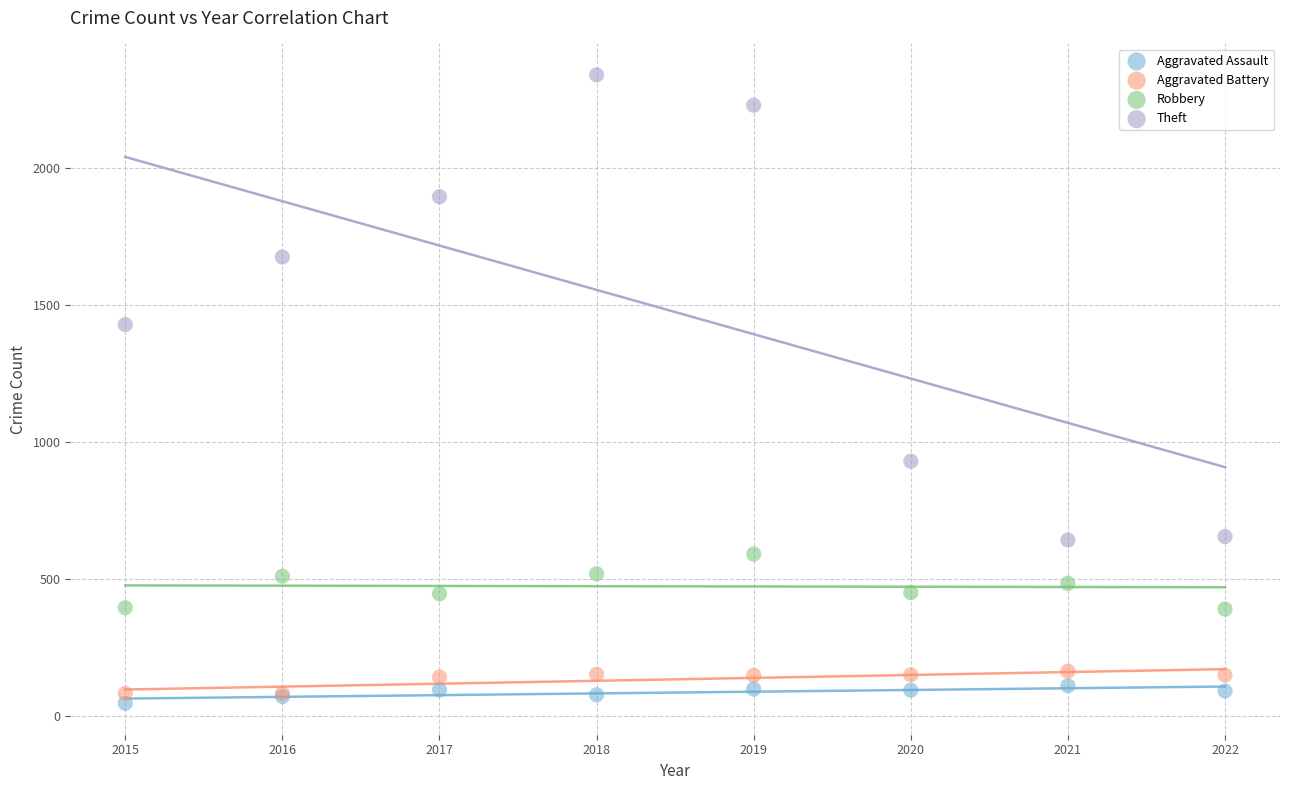

In the Theft series, what Y value is closest to 1491?

1429